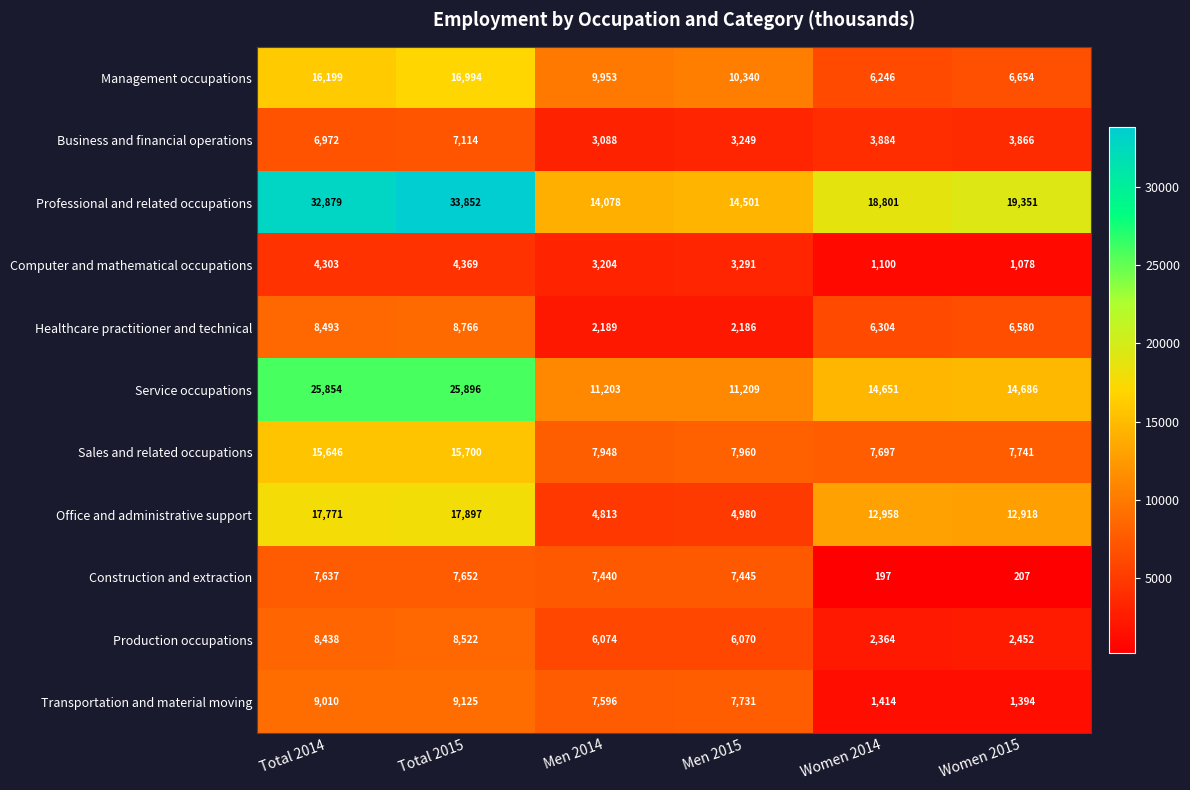

Which series has the largest total across all categories?

Professional and related occupations